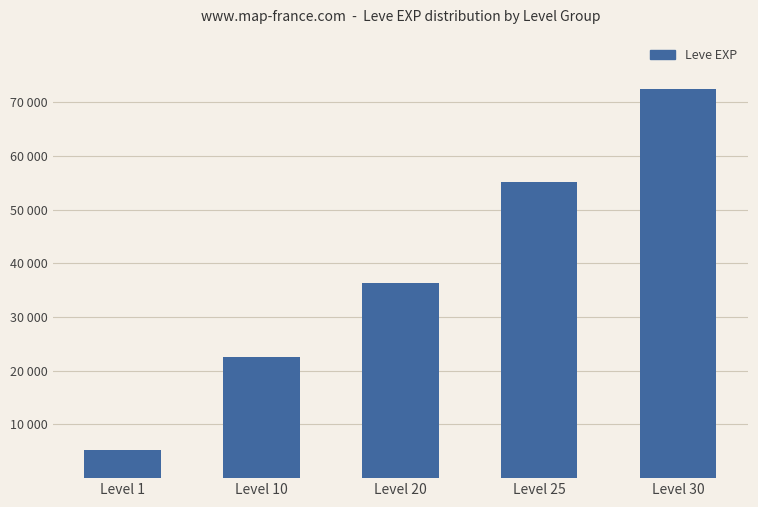

Rank the categories by value from highest to lowest.

Level 30, Level 25, Level 20, Level 10, Level 1